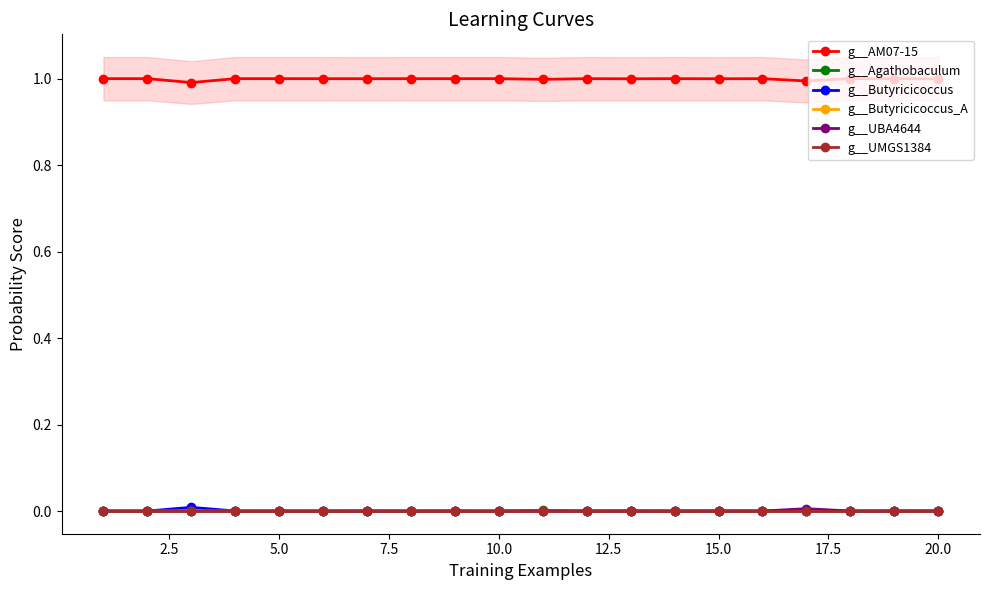

True or false: g__Butyricicoccus has a value of 0.0 at 10.0.

True